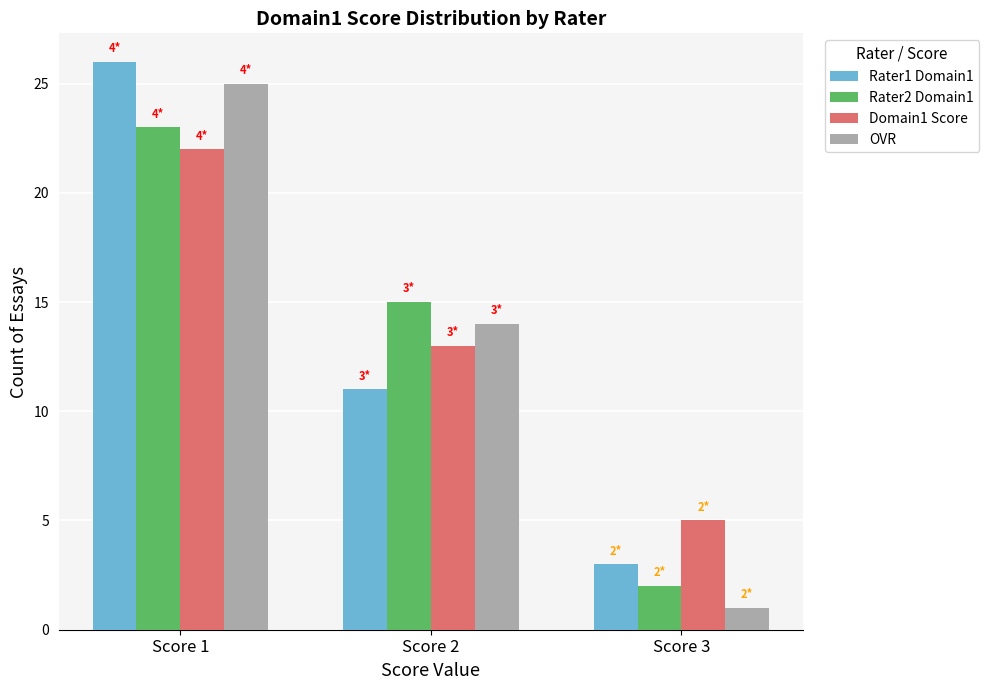

What is the difference between the Domain1 Score values at Score 1 and Score 2?

9